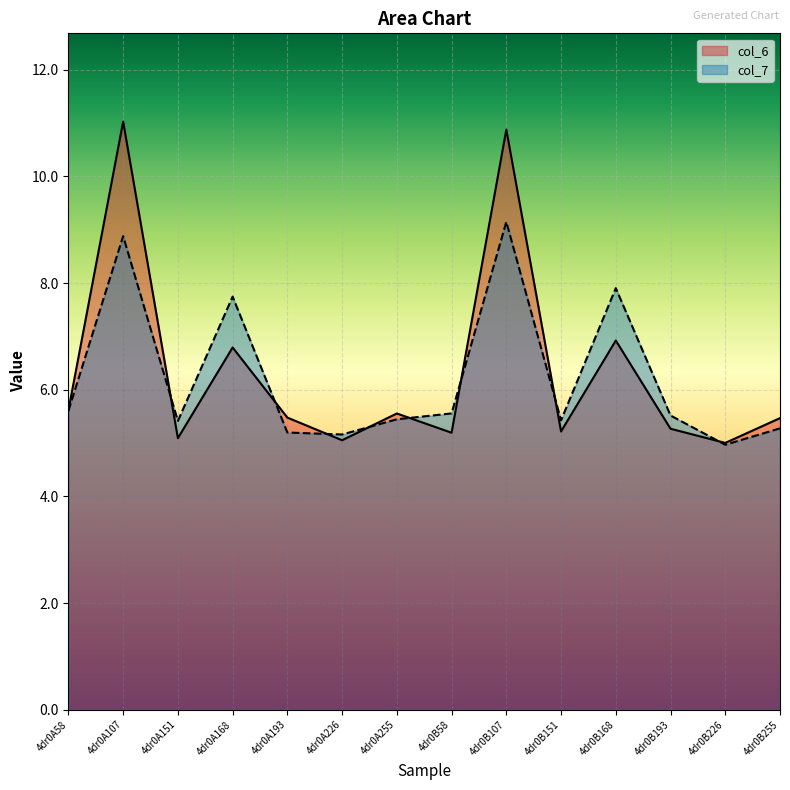

What is the greatest value displayed?

11.0